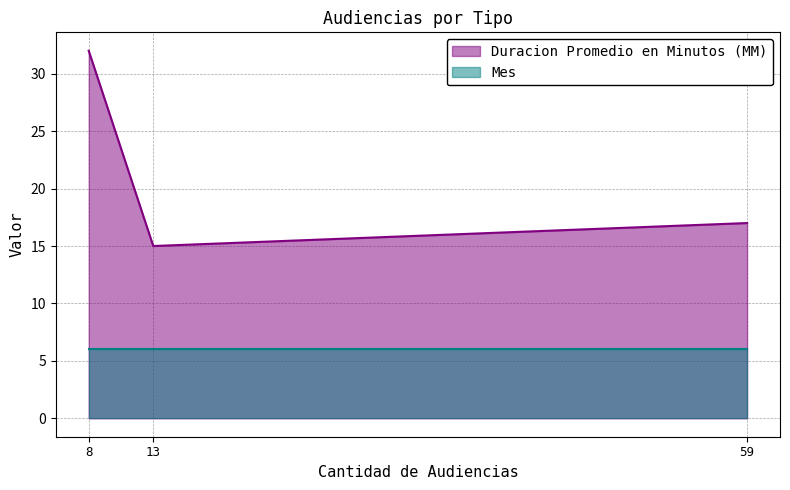

What is the difference between the maximum and second lowest values?

15